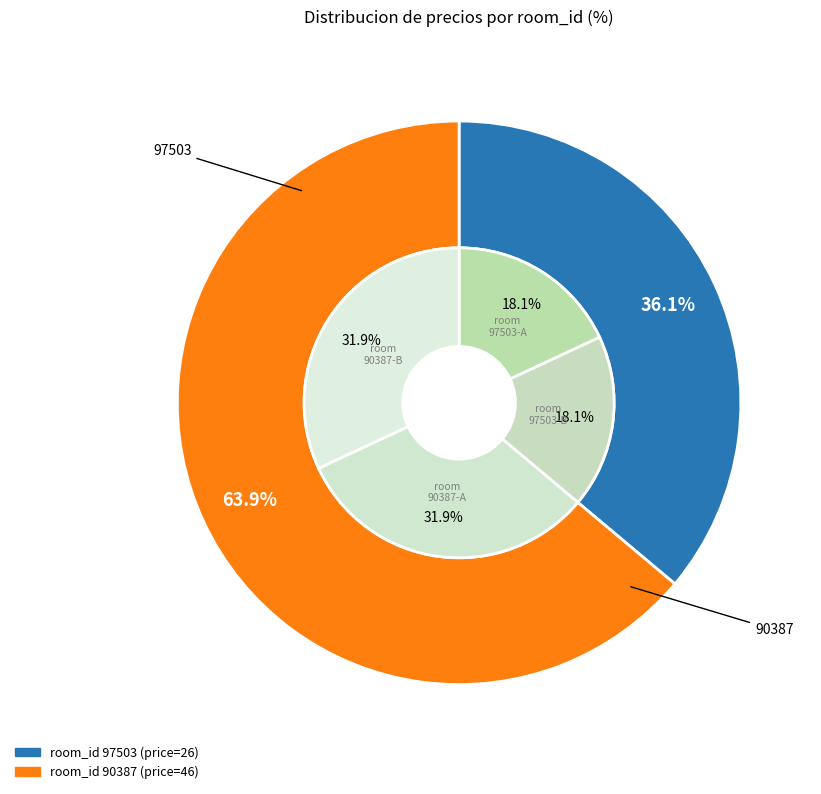

The 90387 slice represents 64% of the pie. True or false?

True